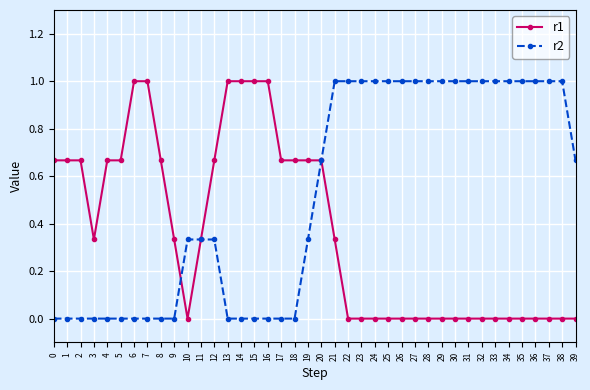

The r2 series shows 1.0 at 30. True or false?

True